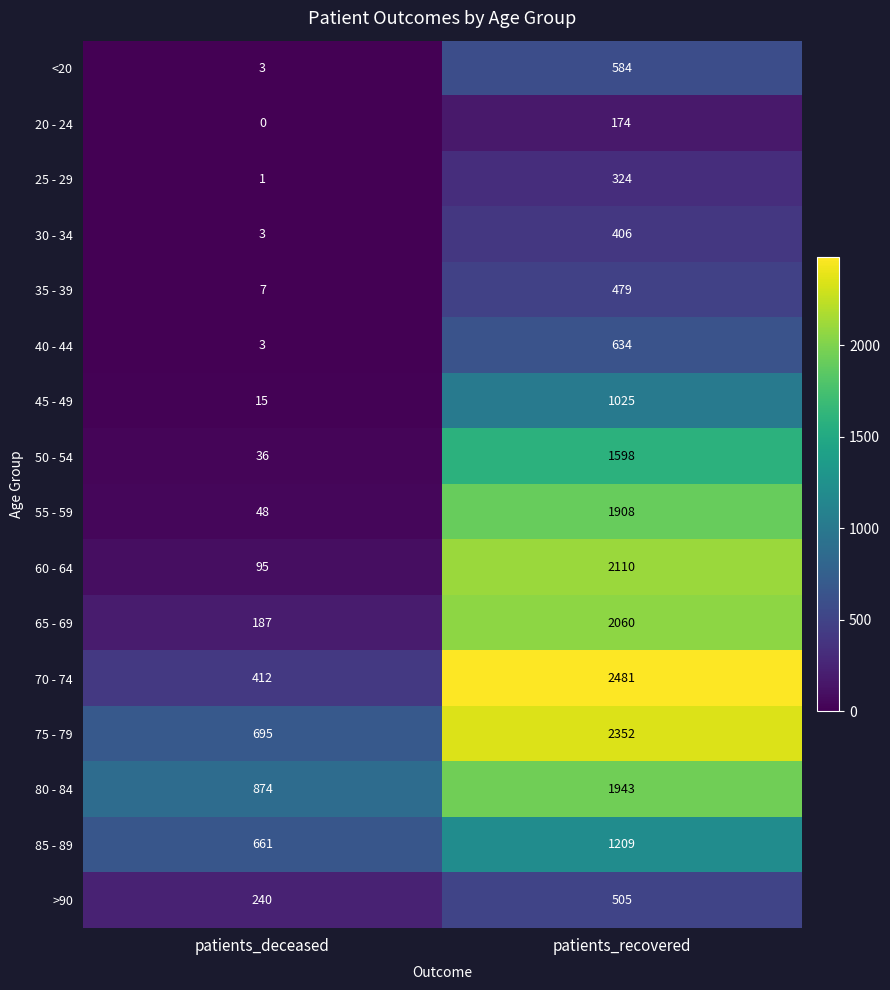

True or false: 50 - 54 has a value of 13 at patients_deceased.

False